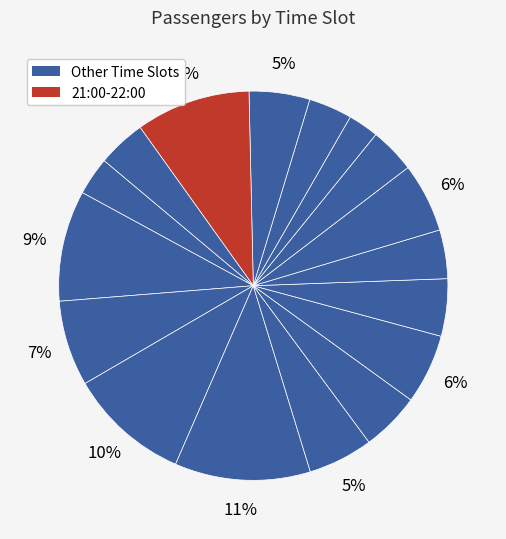

Which slice is the smallest?

18:00-19:00